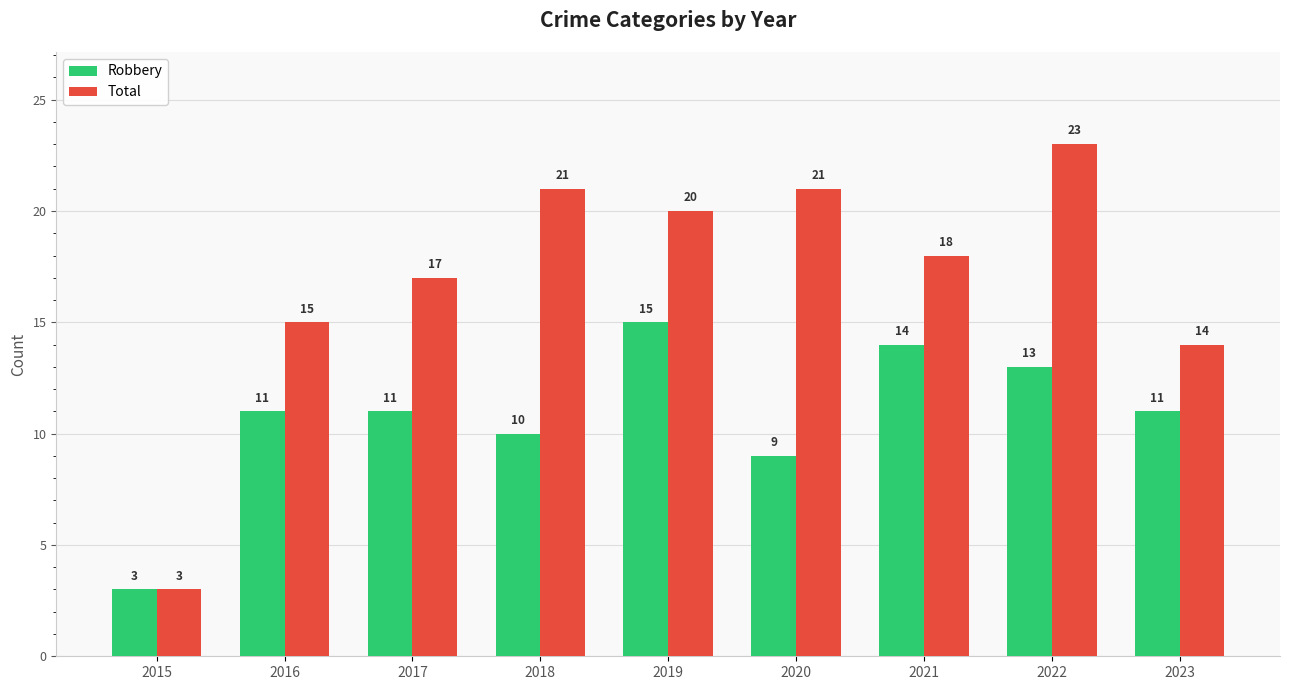

Rank the series by their maximum value, from lowest to highest.

Robbery, Total